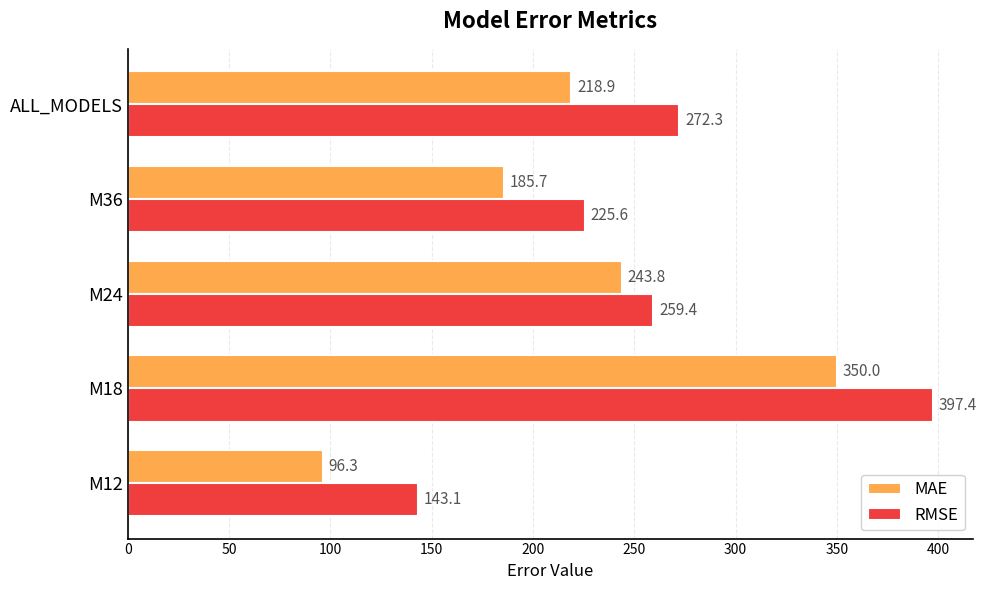

What is the sum of all MAE values?

1094.6